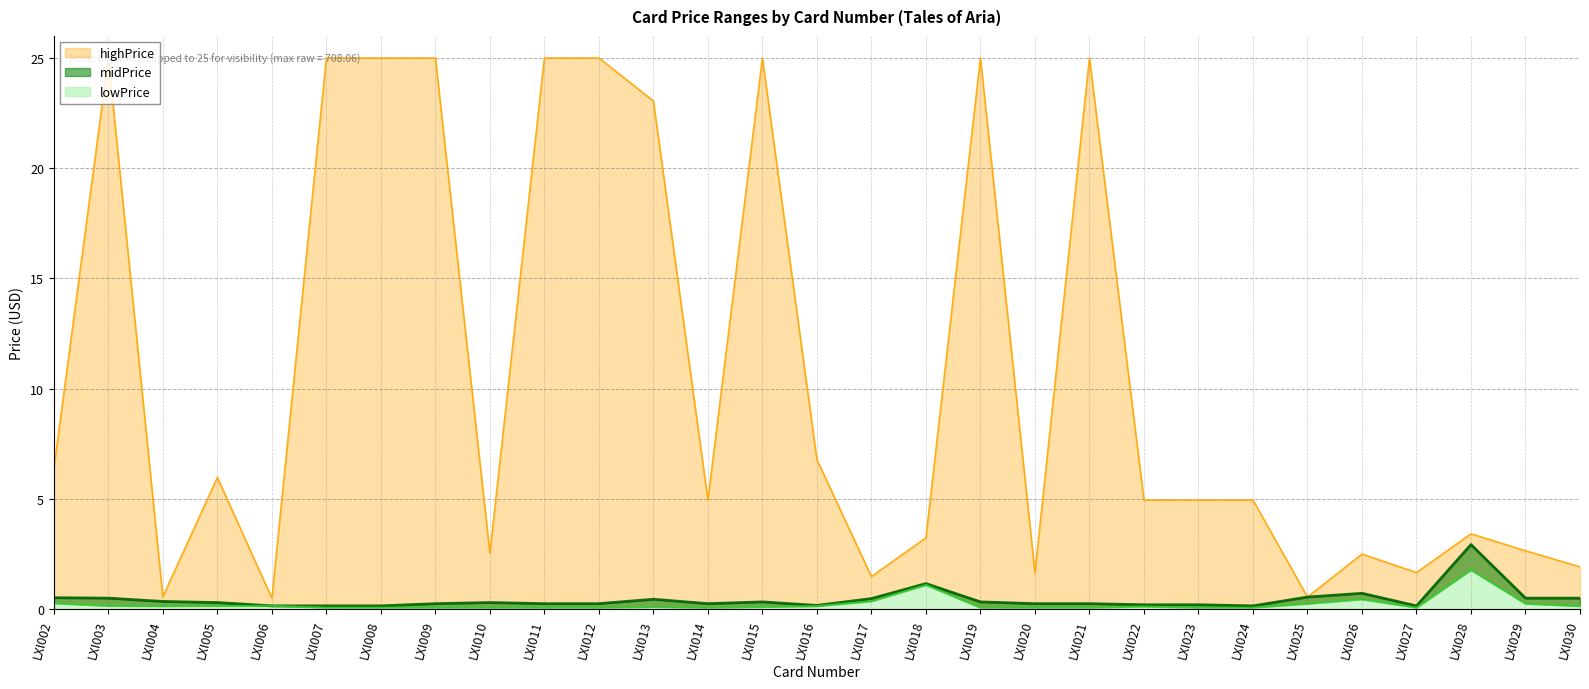

What is the value of the lowPrice point at the 7th from the left?

0.1